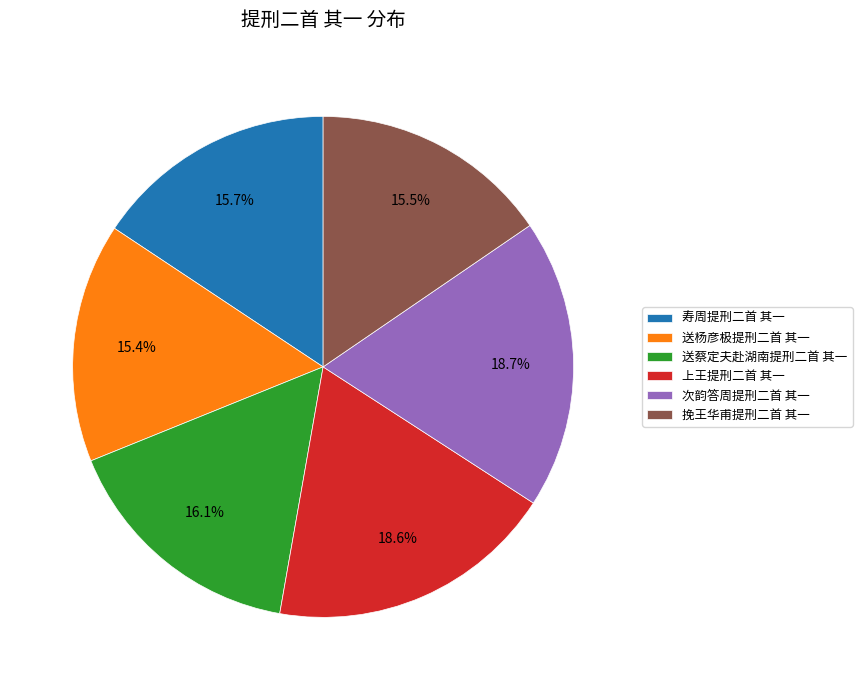

Approximately how many times larger is the value at 送蔡定夫赴湖南提刑二首 其一 compared to 挽王华甫提刑二首 其一?

1.0